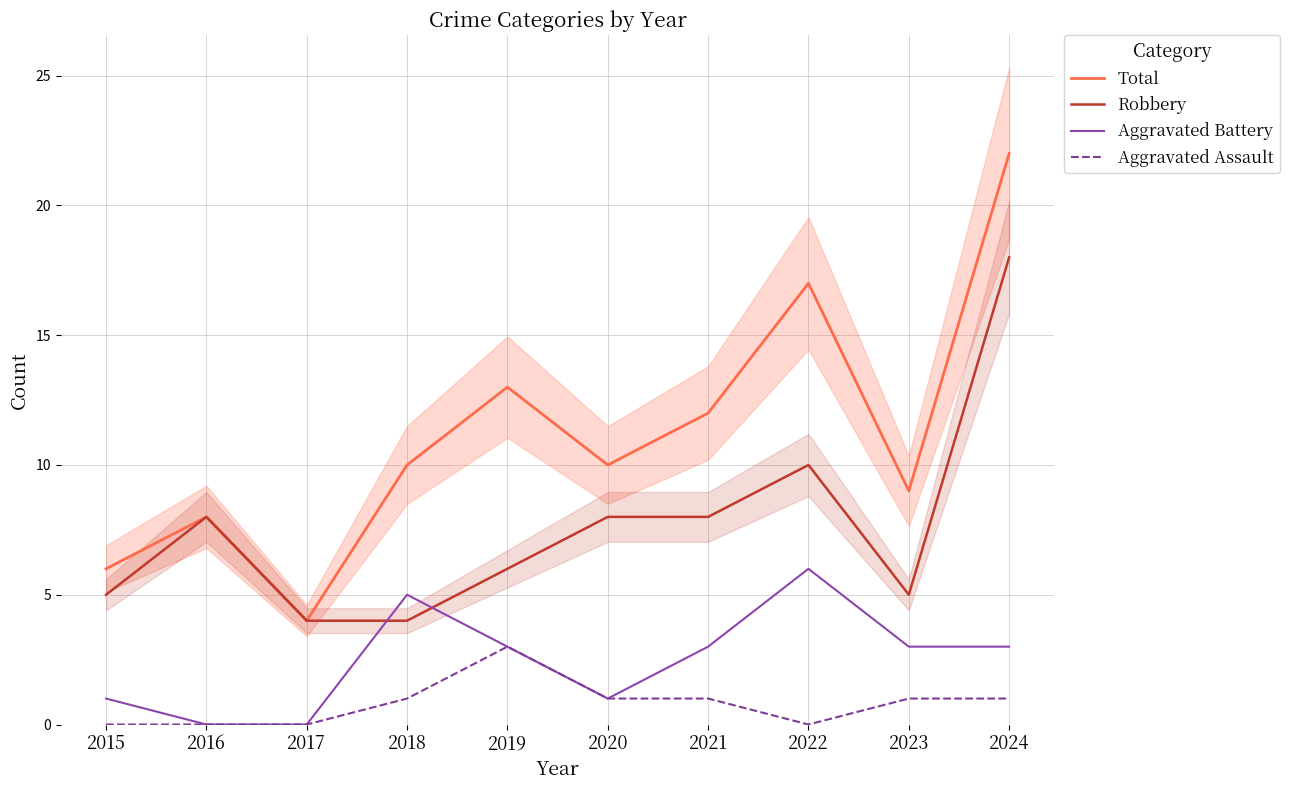

Reading left to right, list all the values displayed in this chart.

Total: 6	8	4	10	13	10	12	17	9	22
Robbery: 5	8	4	4	6	8	8	10	5	18
Aggravated Battery: 1	0	0	5	3	1	3	6	3	3
Aggravated Assault: 0	0	0	1	3	1	1	0	1	1